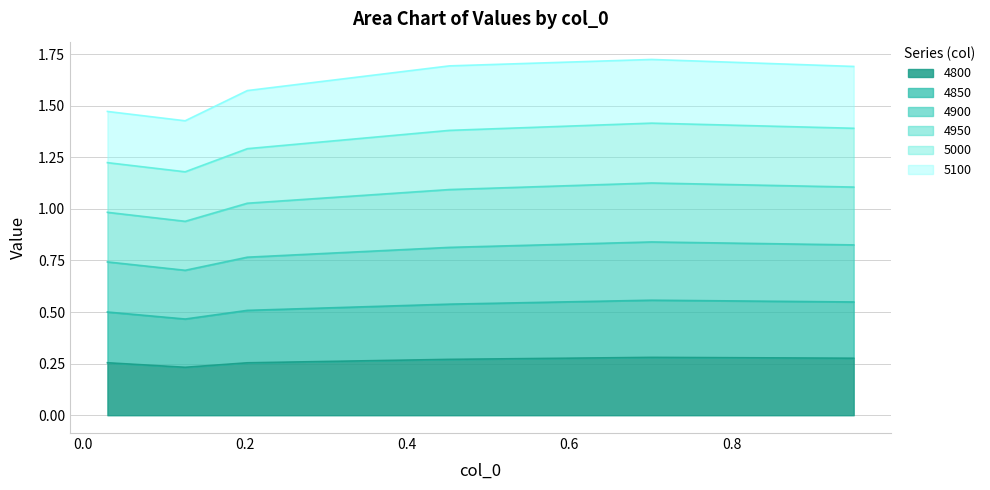

What value does the 4800 series have at 0.0?

0.2